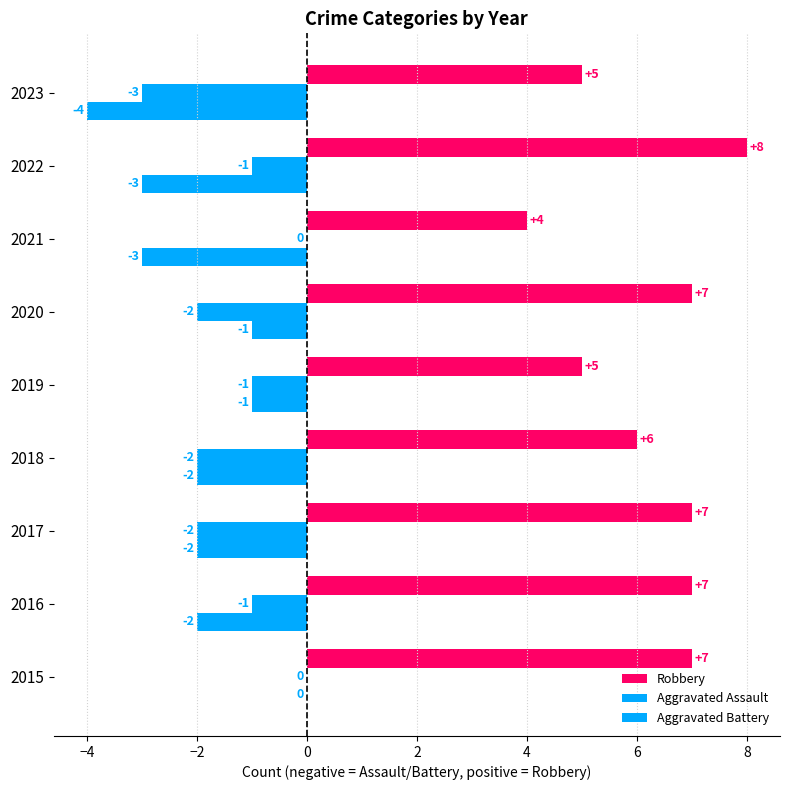

How many distinct data groups are displayed?

3